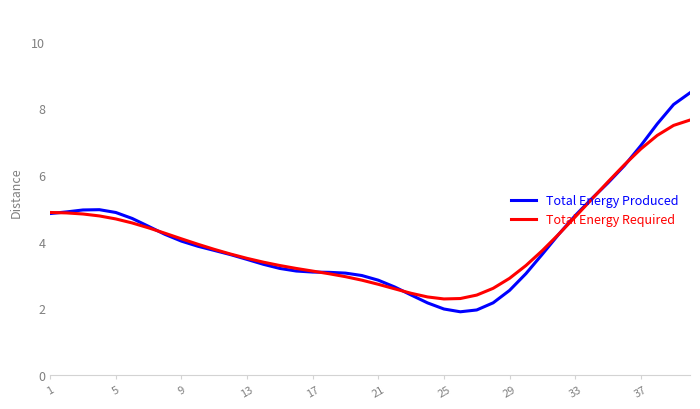

Which series has the largest range (max minus min)?

Total Energy Produced